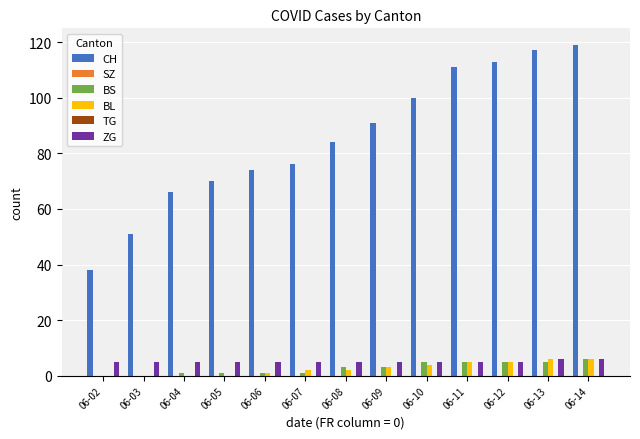

What is the difference between the maximum and minimum values in the CH series?

81